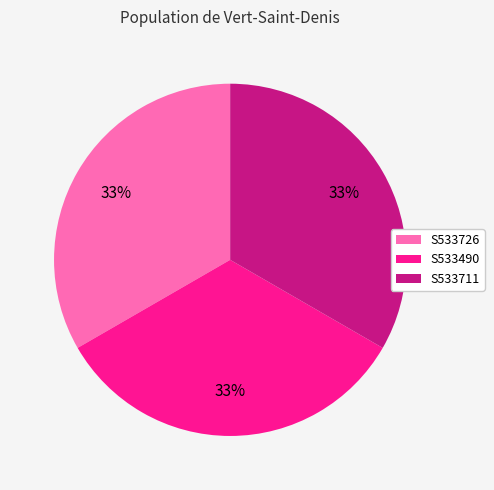

Combined, do S533711 and S533490 account for over 50%?

Yes